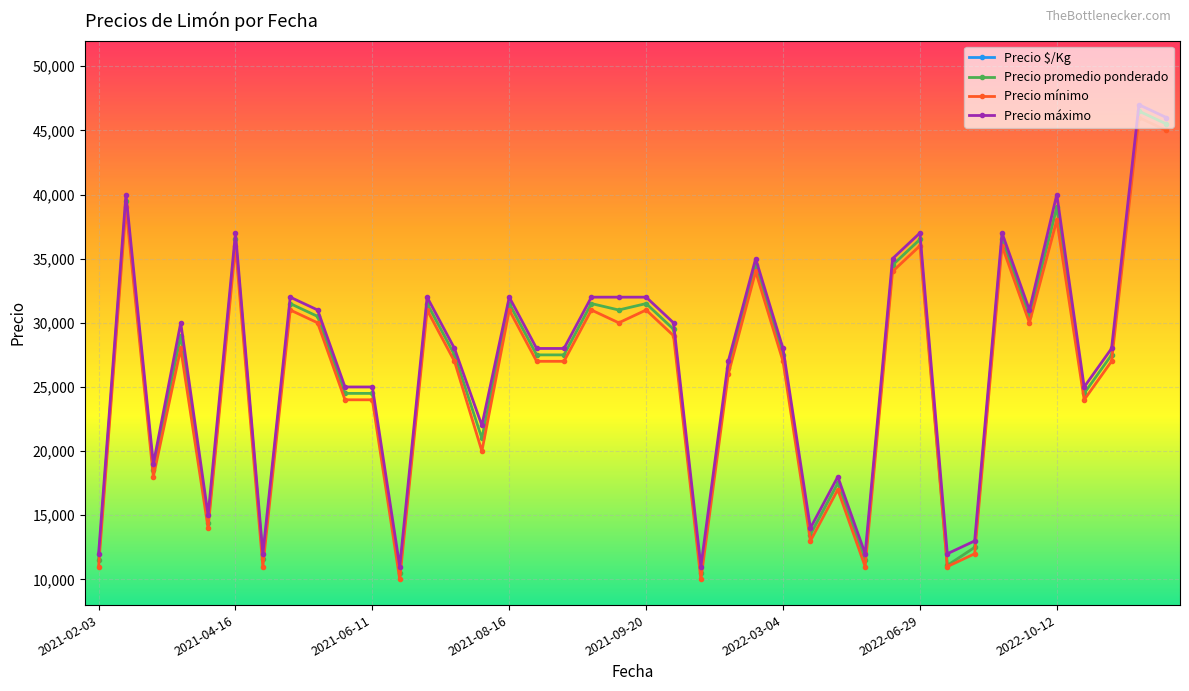

What are all the series names shown in the legend?

Precio $/Kg, Precio promedio ponderado, Precio mínimo, Precio máximo